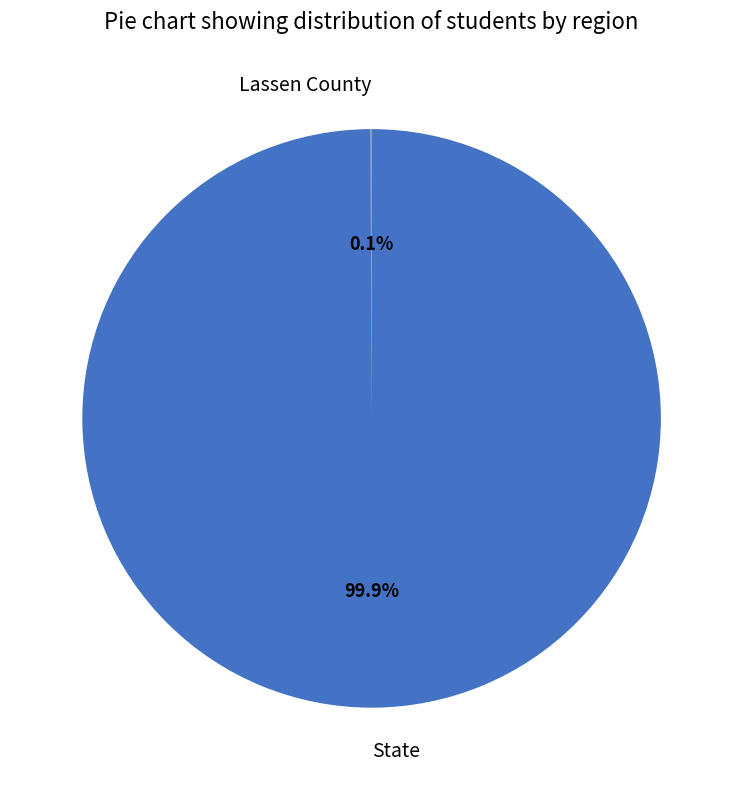

Which slice represents more than half of the pie?

State